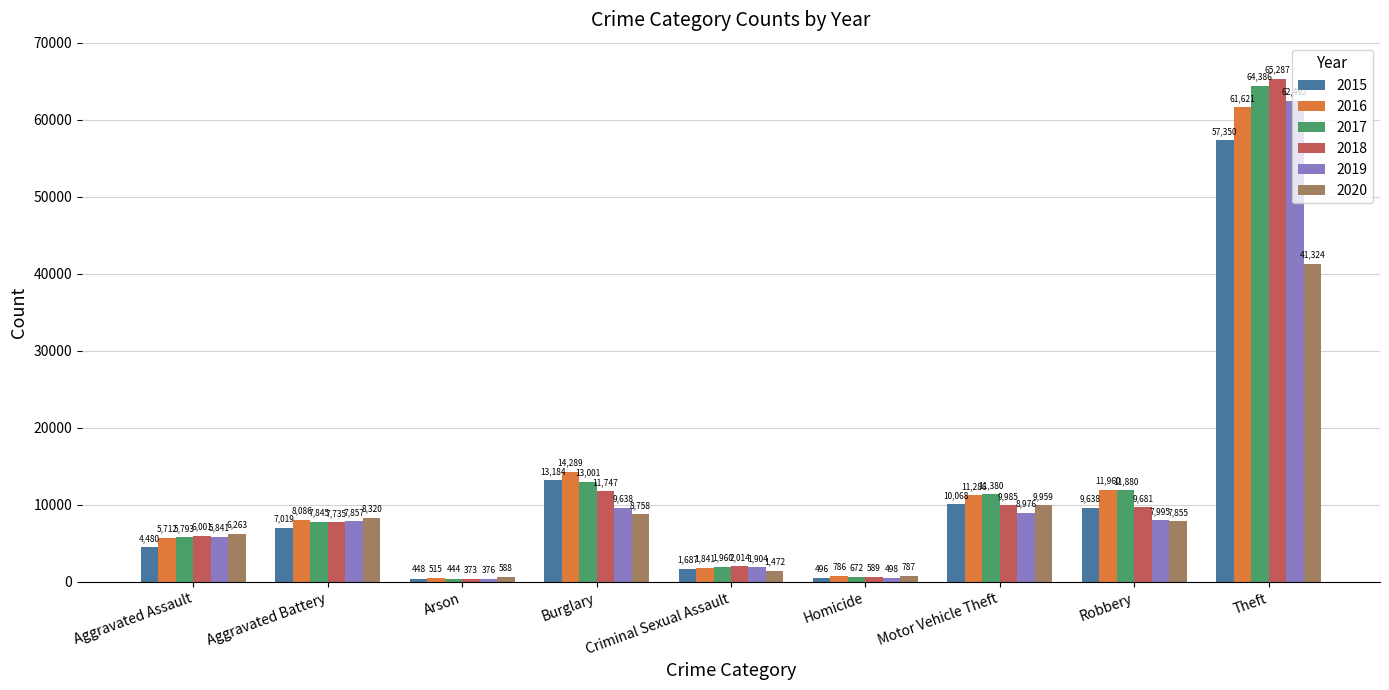

The value of 2016 at Theft is 39930. True or false?

False